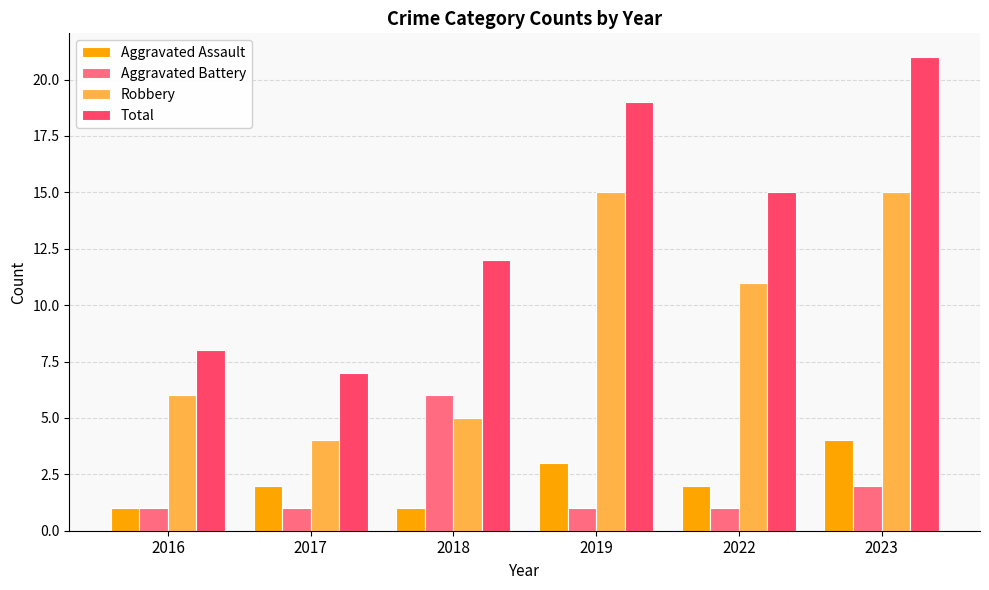

What are all the series names shown in the legend?

Aggravated Assault, Aggravated Battery, Robbery, Total